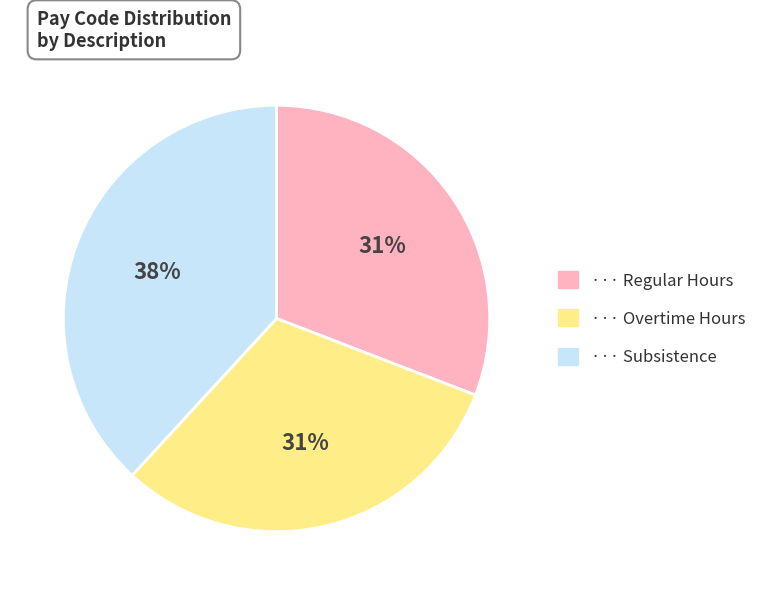

How many segments does this pie chart have?

3